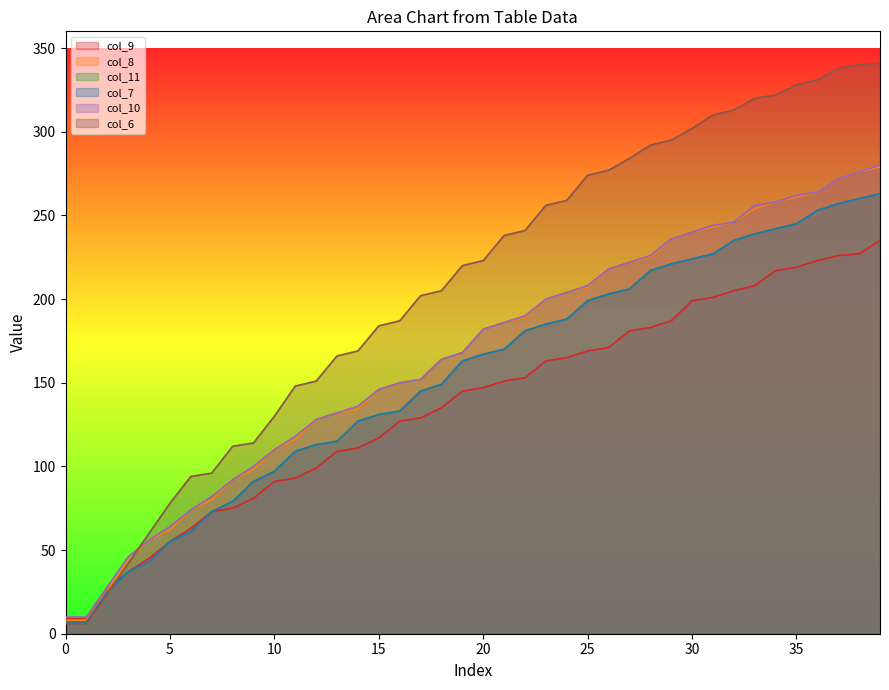

How many series are shown in this chart?

6